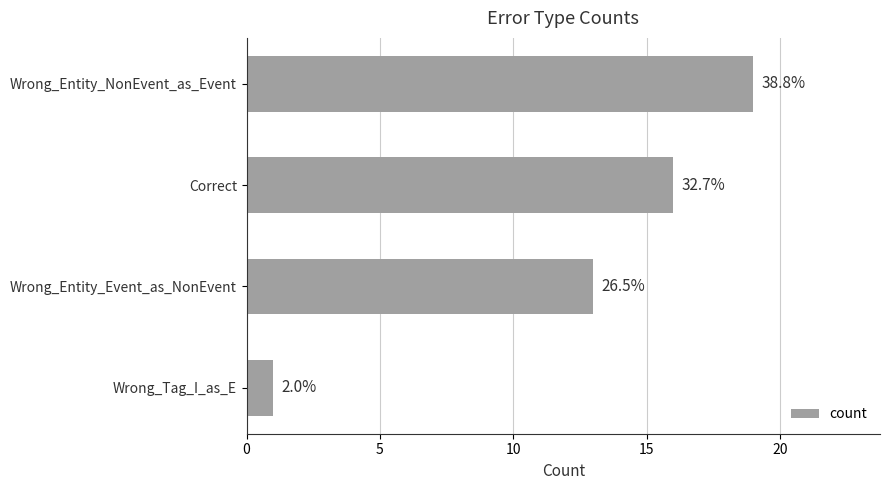

Are the bars horizontal?

Yes